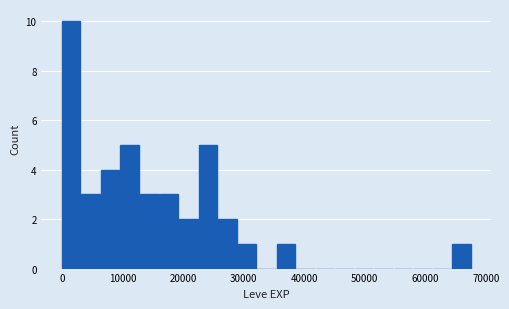

Read against the x-axis, roughly where is the centre of the tallest bar?

2000